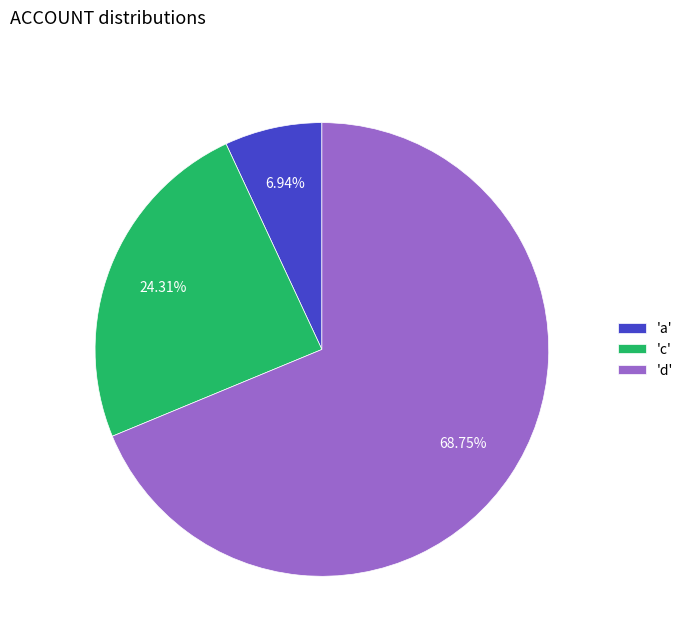

Approximately how many times larger is the value at 'a' compared to 'c'?

0.3